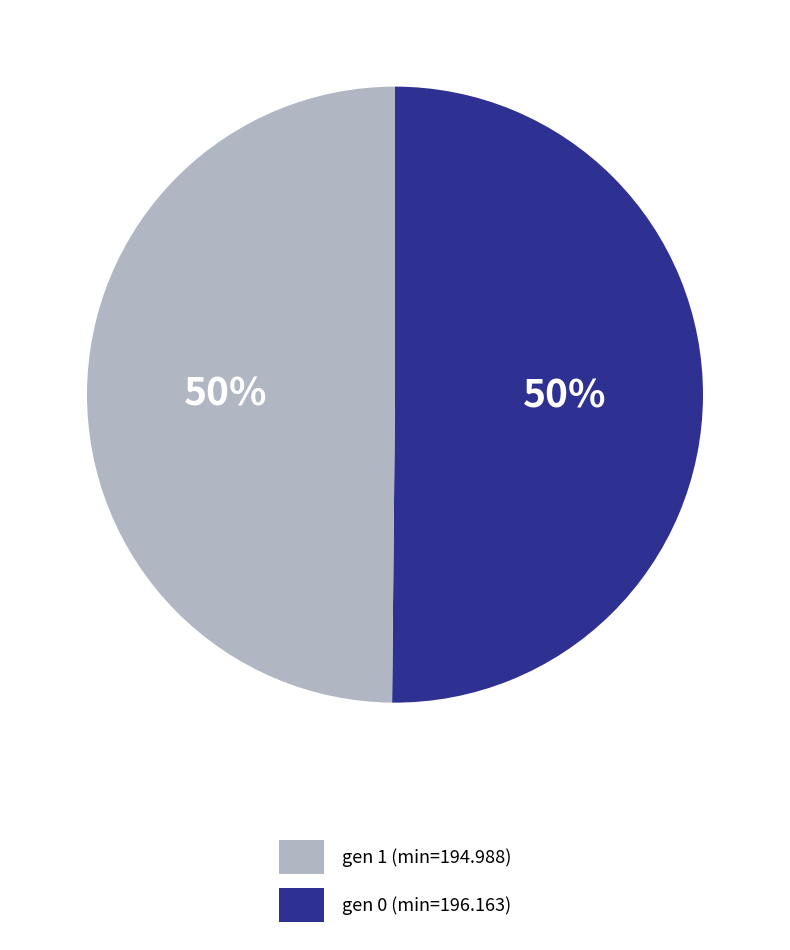

To the nearest percent, what is the average slice percentage?

50%